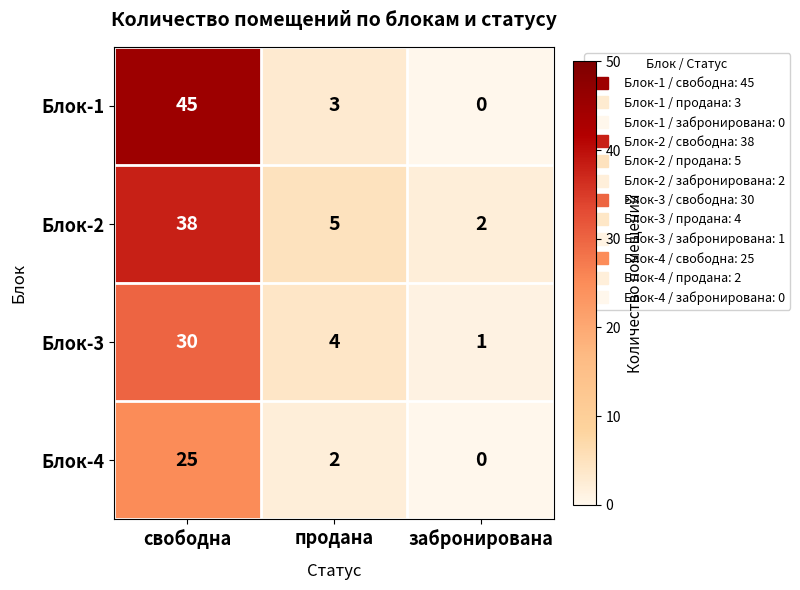

What is the maximum value shown in the chart?

45